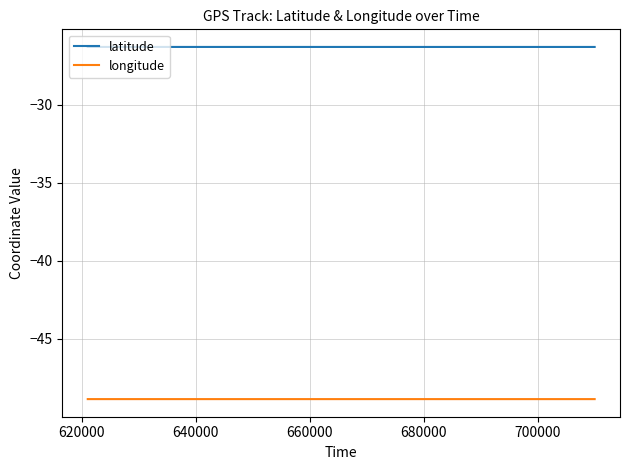

List the series in order of their overall mean, lowest first.

longitude, latitude